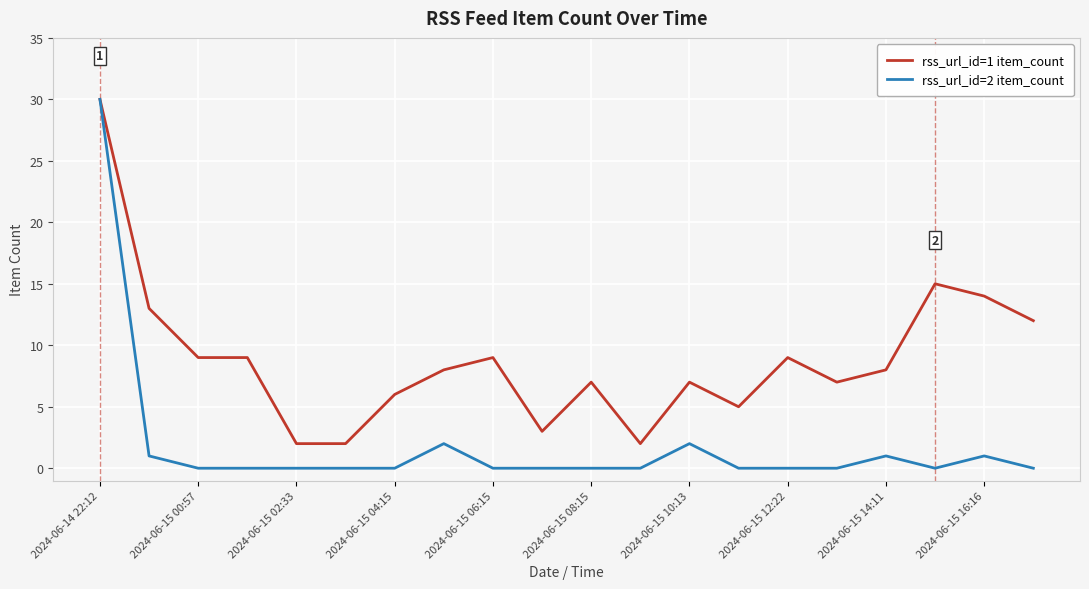

Which series has the largest total across all categories?

rss_url_id=1 item_count